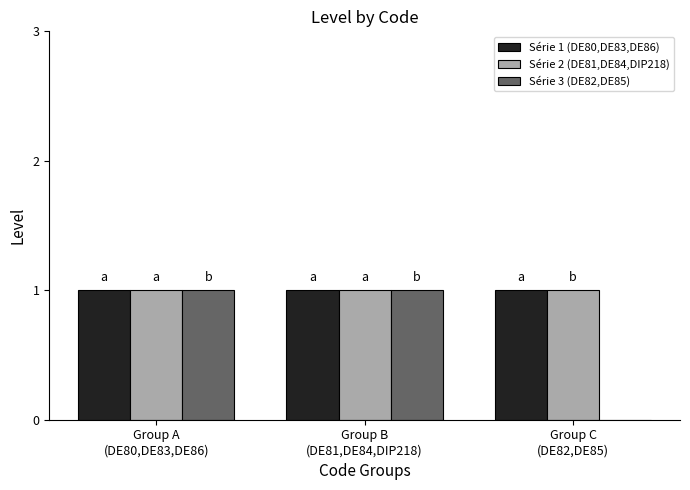

What are all the series names shown in the legend?

Série 1 (DE80,DE83,DE86), Série 2 (DE81,DE84,DIP218), Série 3 (DE82,DE85)